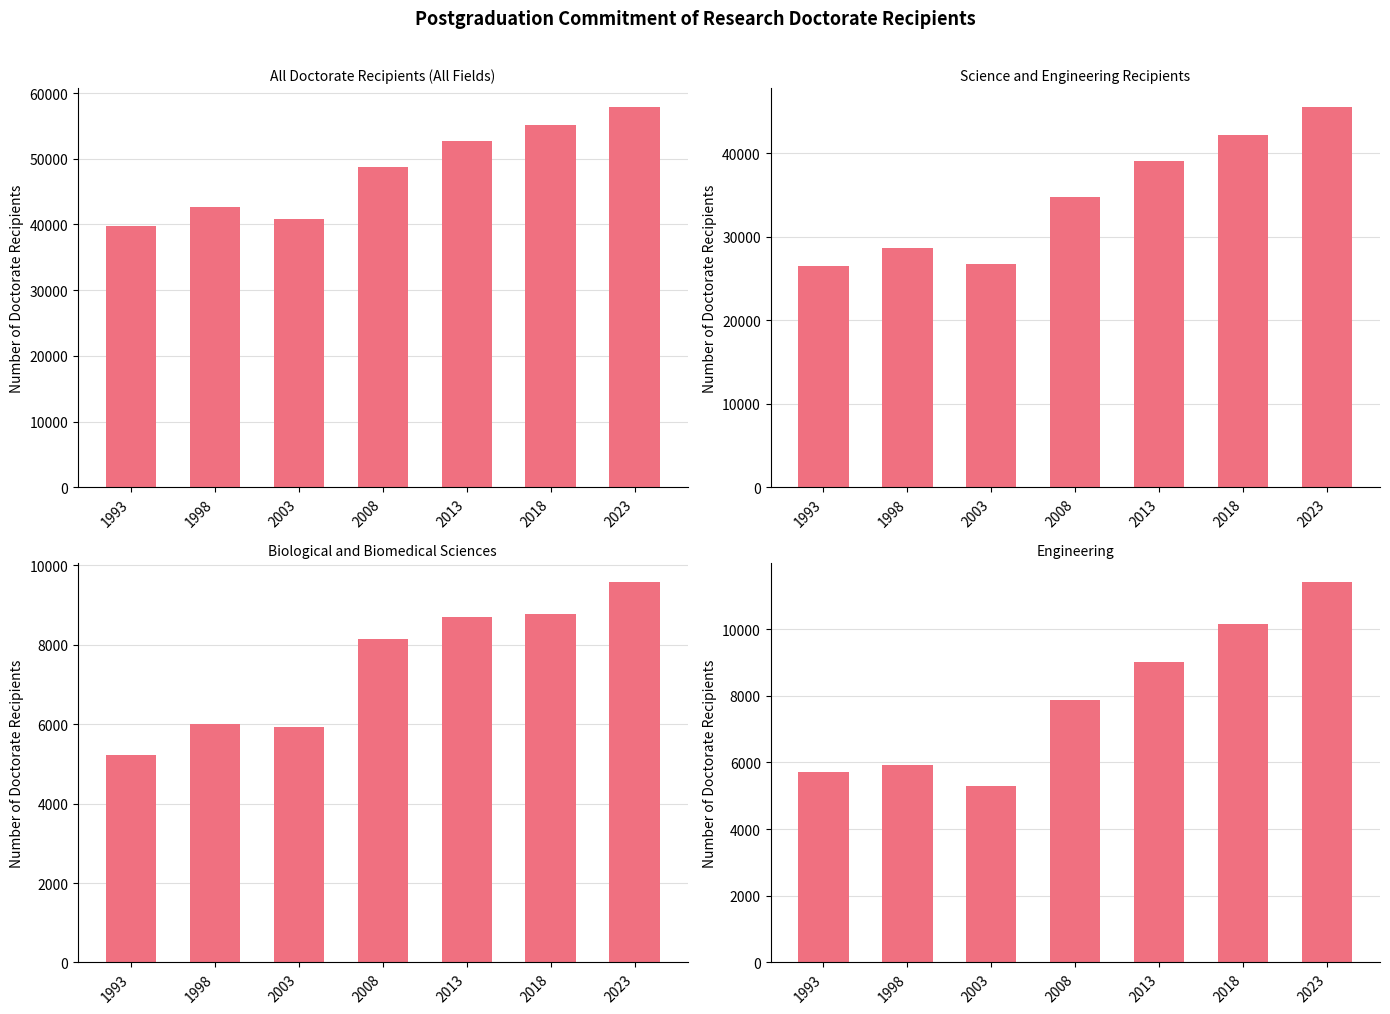

Is the value of Biological and biomedical at 2003 greater than the value of Engineering at 1998?

Yes